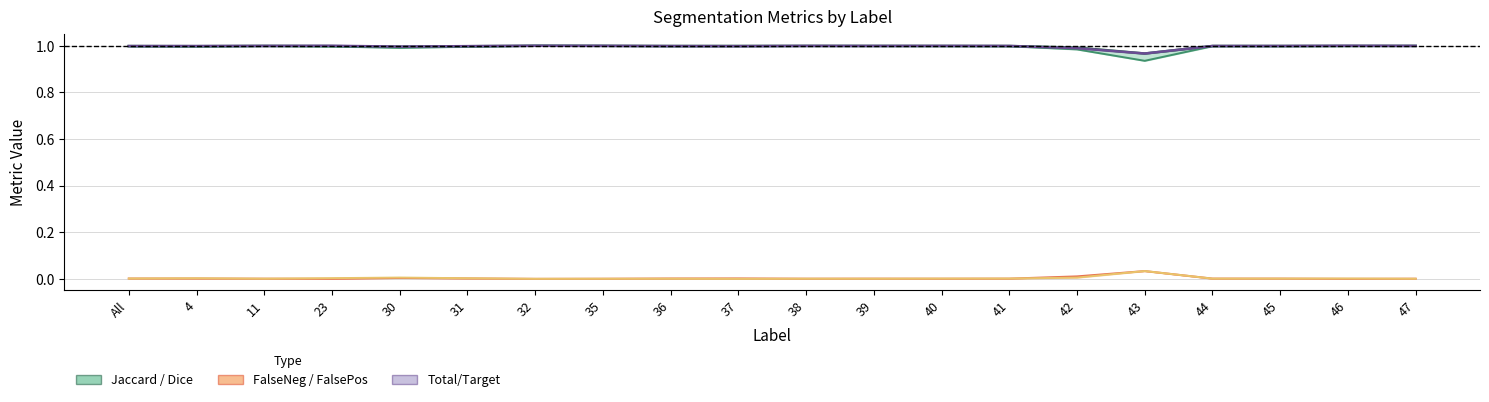

Rank the series by their maximum value, from lowest to highest.

FalseNegative, FalsePositive, Dice, Jaccard, Total/Target